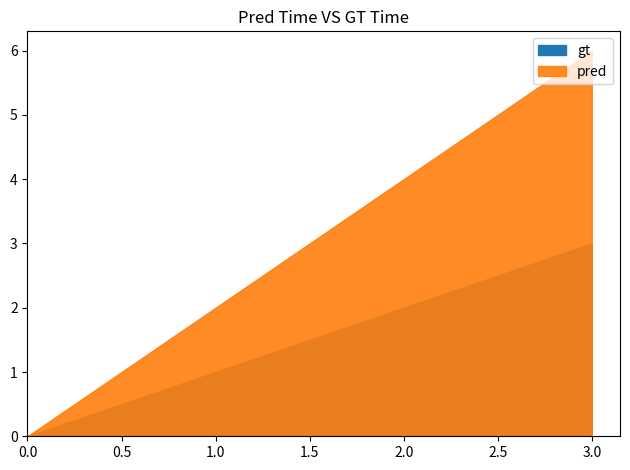

Is the value of update_sequence at 3 greater than the value of elapsed_minutes at 3?

No